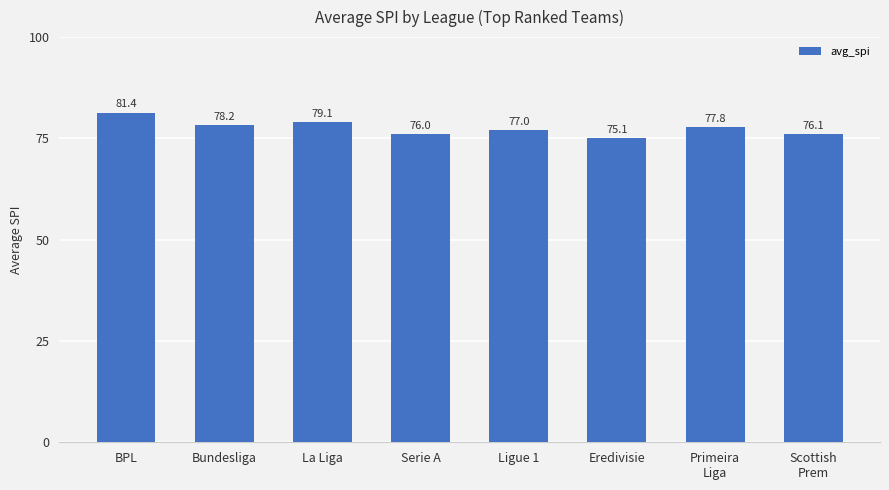

Which category has the highest value across all series?

BPL